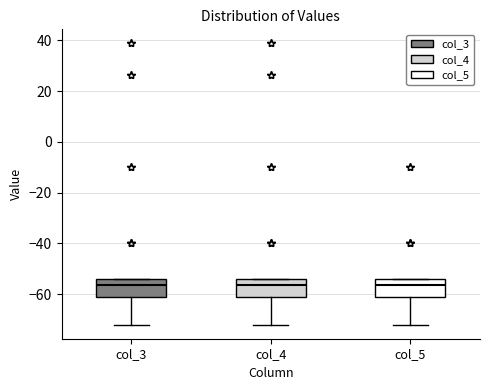

Reading left to right, read every box against the y-axis: the position of its median line, the range the box covers, and the ends of its whiskers. The values are not printed on the chart, so give them approximately, as read against the axis.

col_3: median -56, box -62 to -54, whiskers -72 to -54
col_4: median -56, box -62 to -54, whiskers -72 to -54
col_5: median -56, box -62 to -54, whiskers -72 to -54